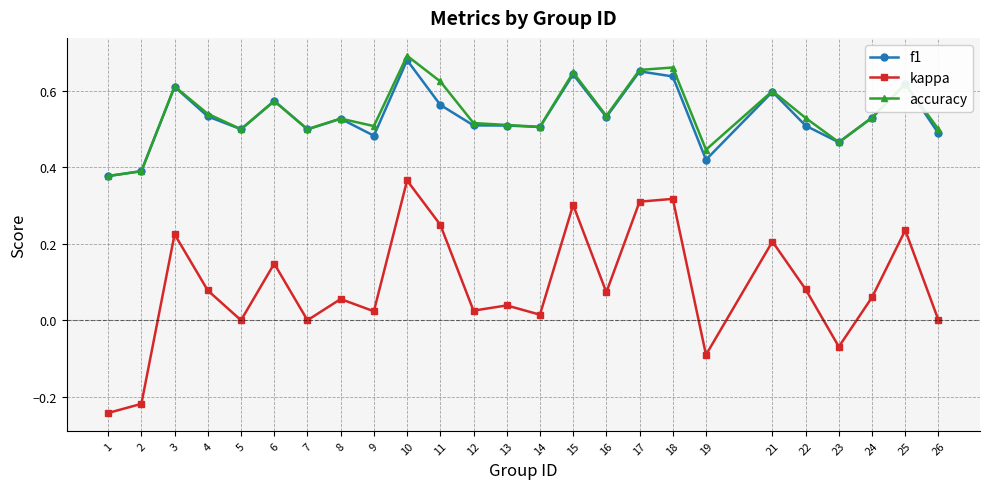

Does the chart display data point markers on the line(s)?

Yes